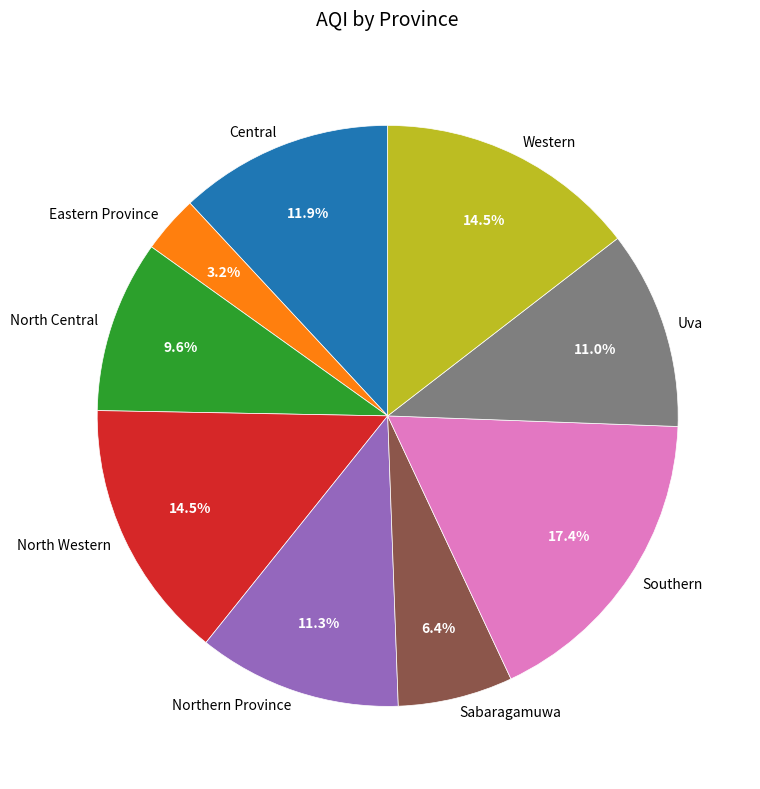

How many slices are in this pie chart?

9